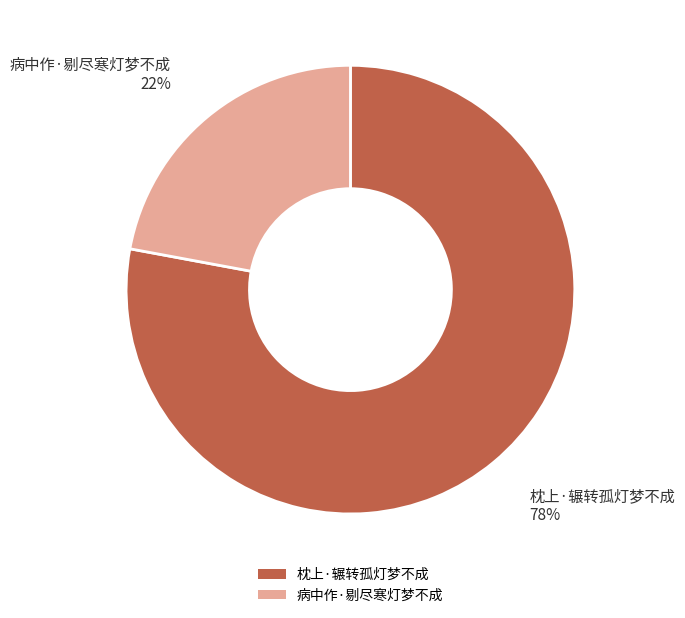

Is it true that 枕上·辗转孤灯梦不成 is 69% of the pie?

False